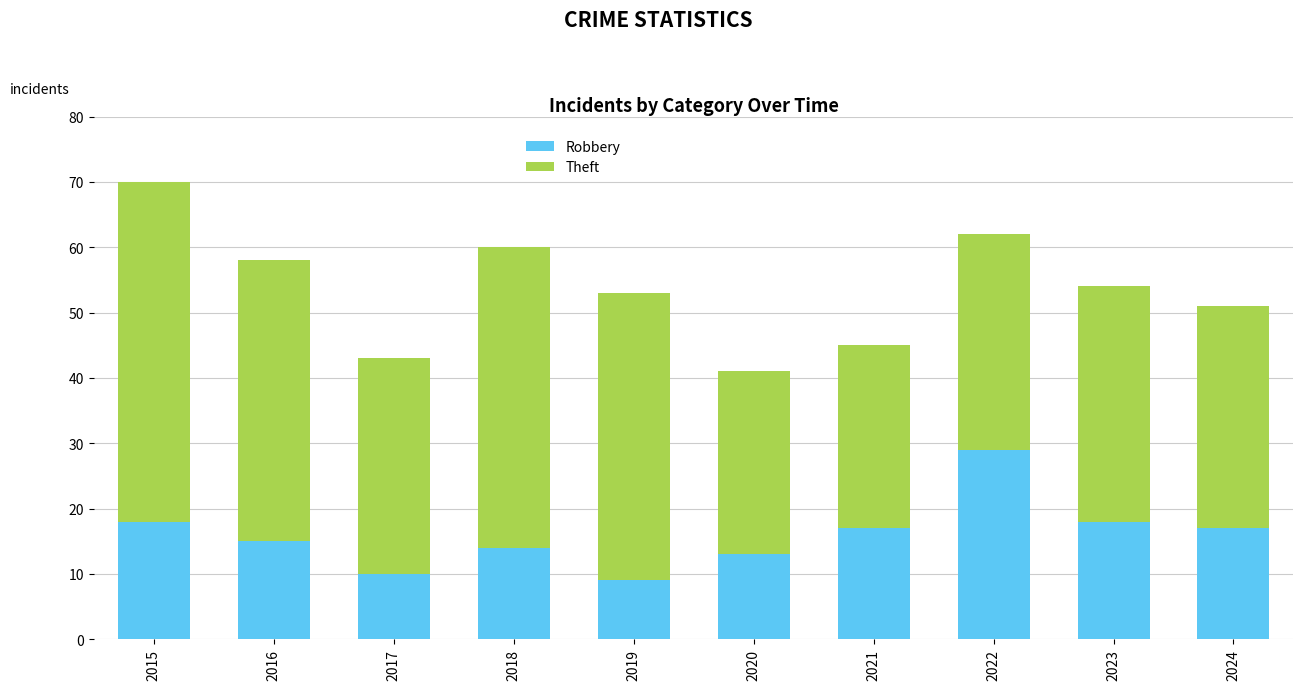

Is it true that Robbery equals 4 at 2020?

False